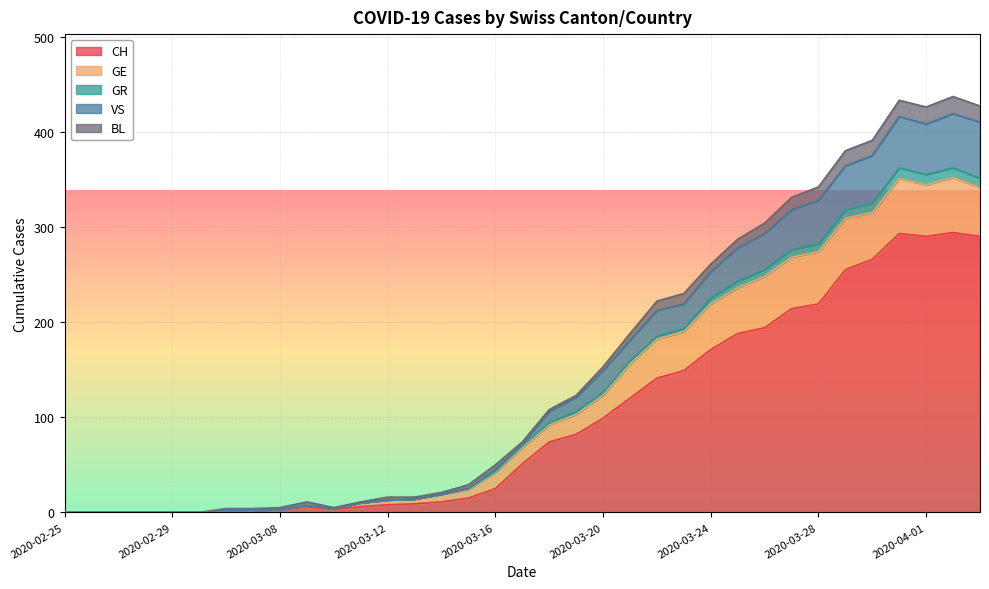

What is the maximum value for CH?

294